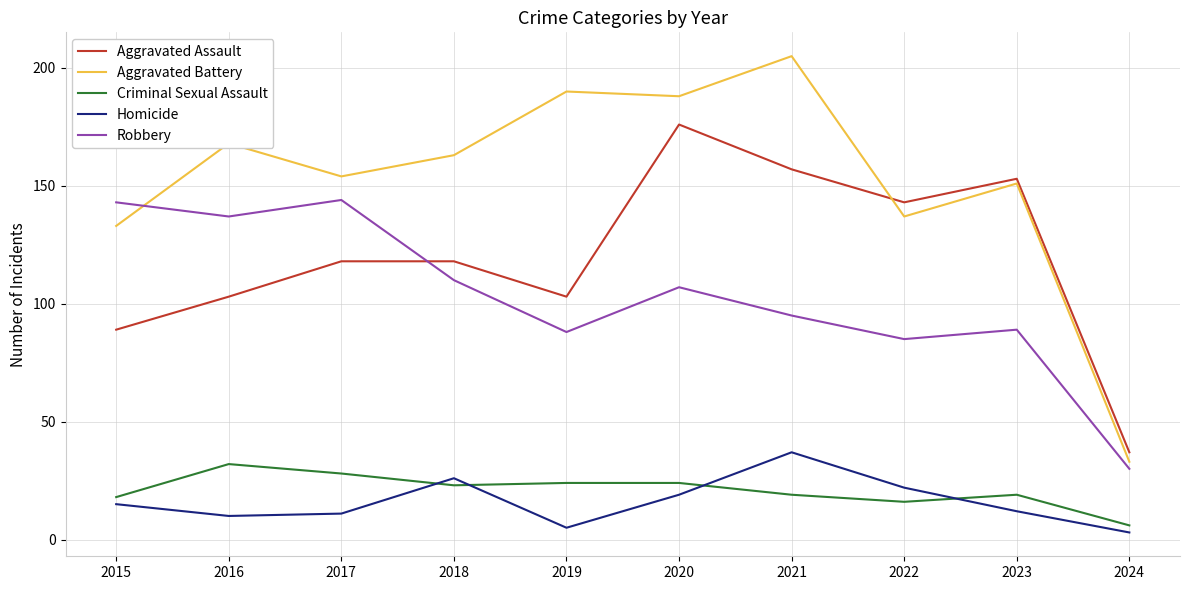

Where do Robbery and Aggravated Assault first cross each other?

2017 and 2018